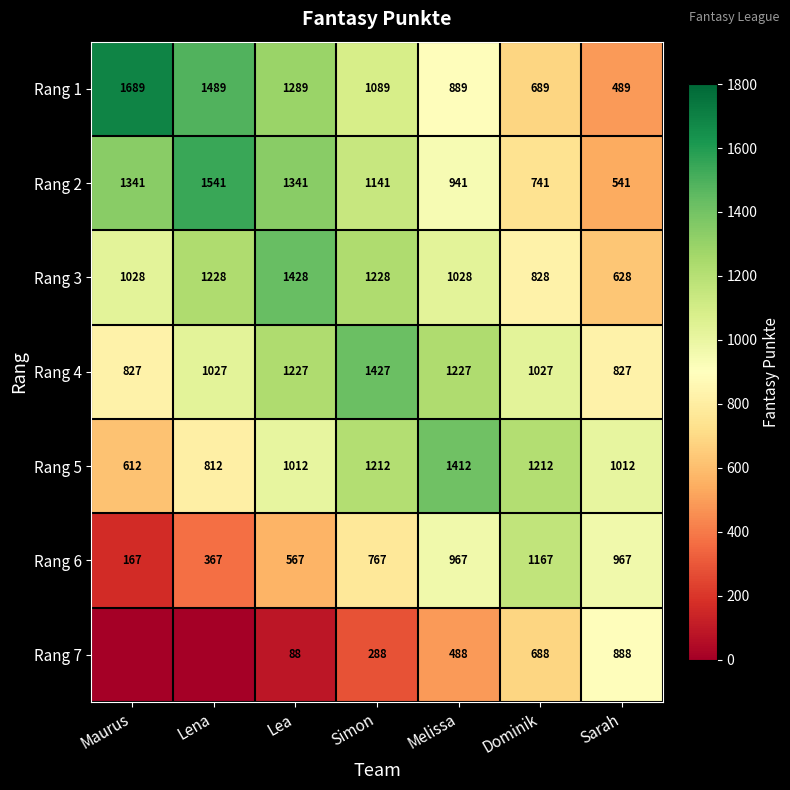

What is the sum of all Rang 1 values?

7623